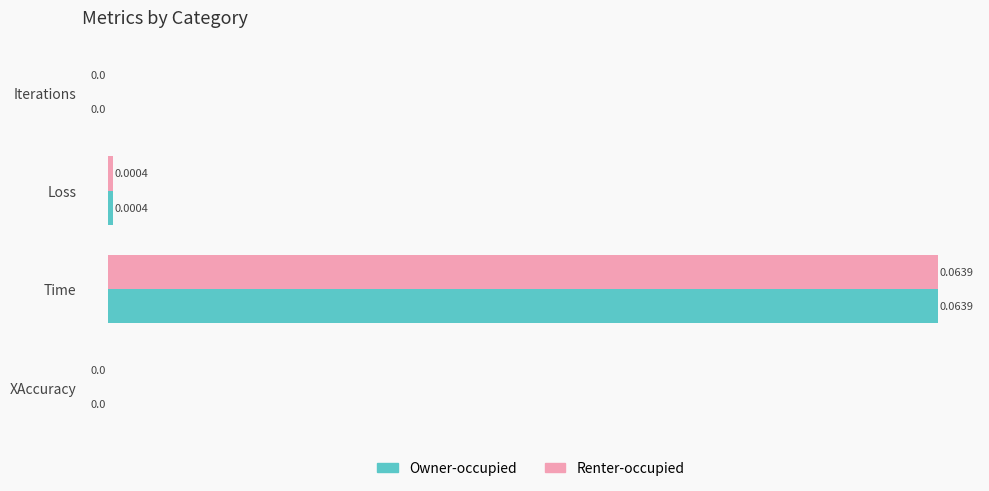

At which label does Owner-occupied reach its peak?

Time